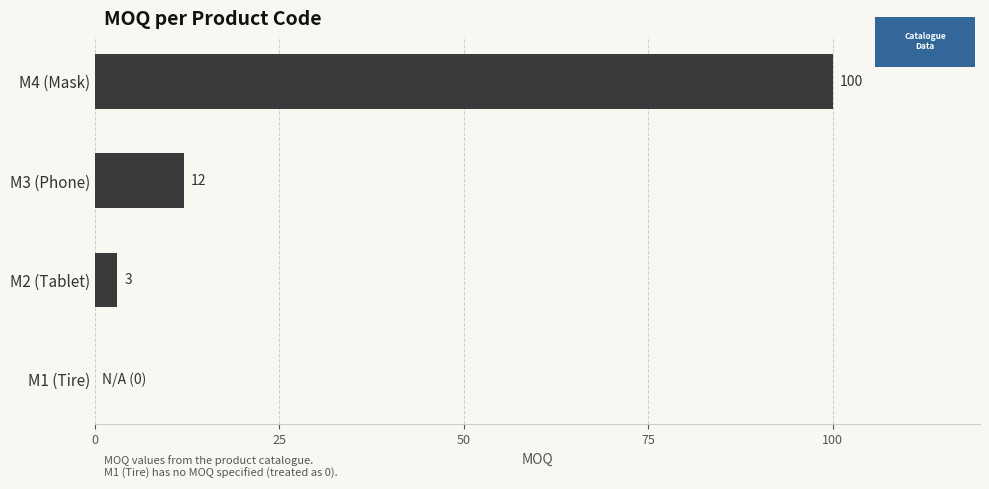

Count the number of categories in the chart.

4